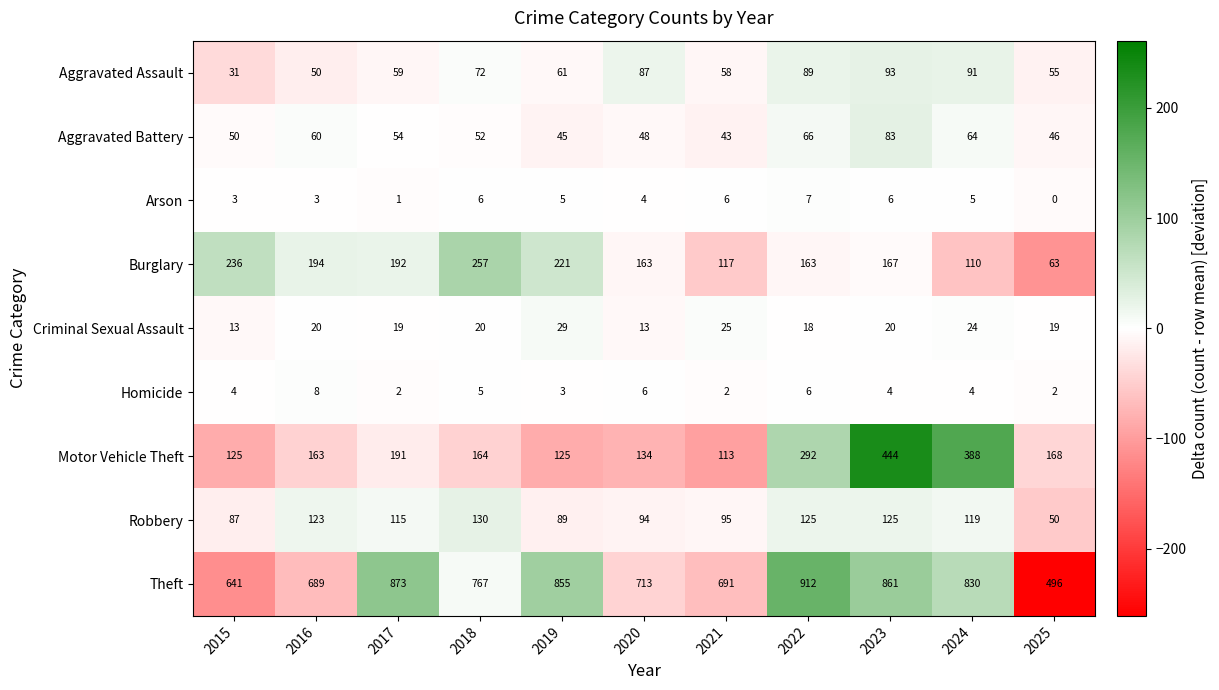

Is the value of Aggravated Battery at 2020 greater than the value of Motor Vehicle Theft at 2018?

No